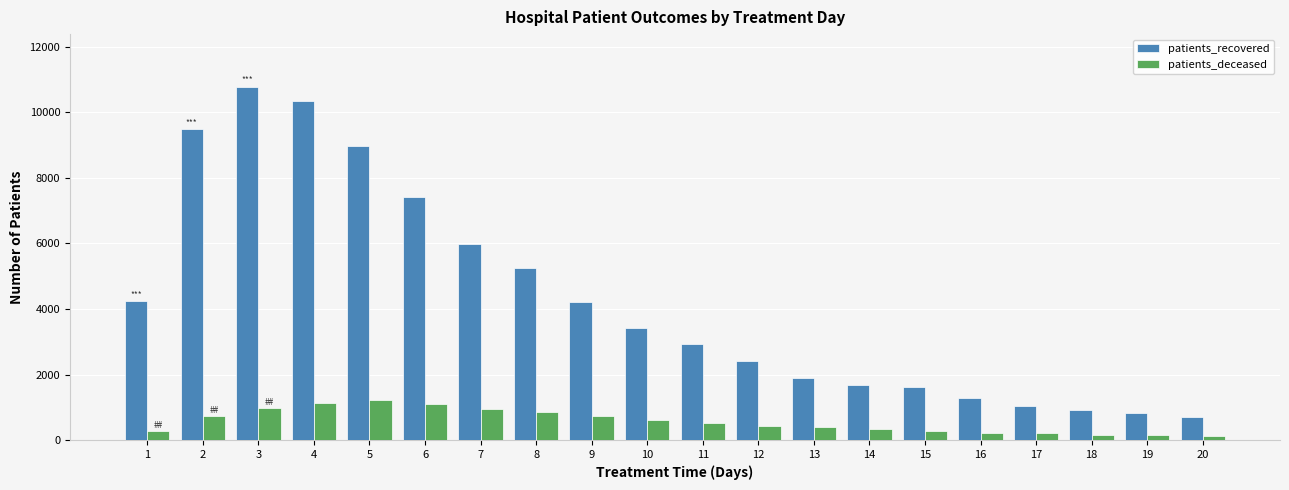

How many bars are there in each group?

2